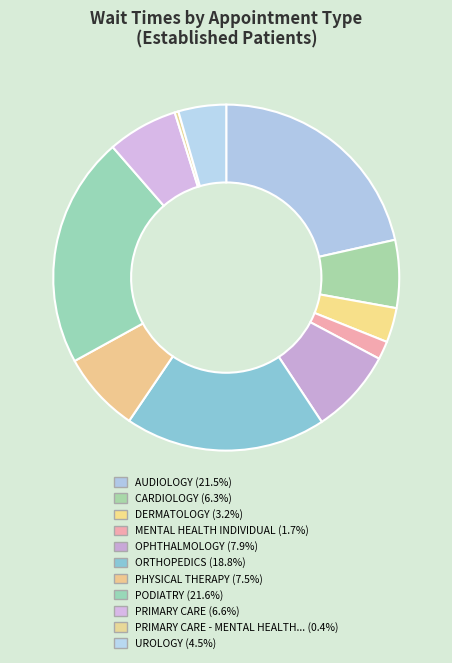

Count the number of slices in the pie.

11